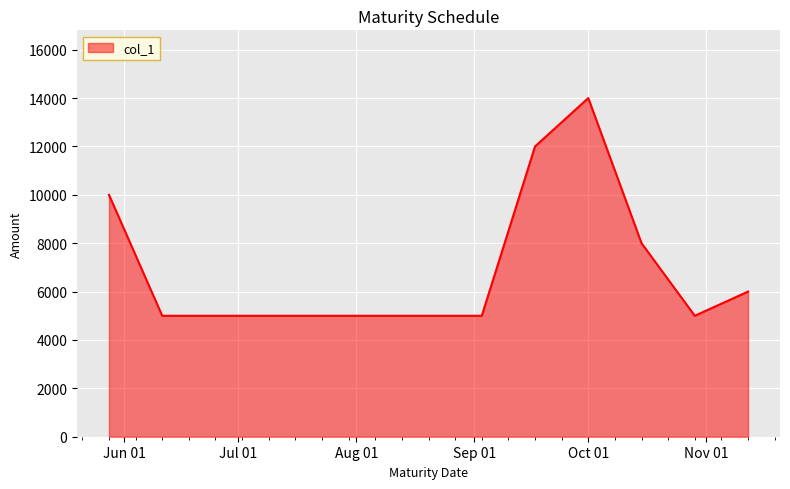

What is the minimum value shown in the chart?

5000